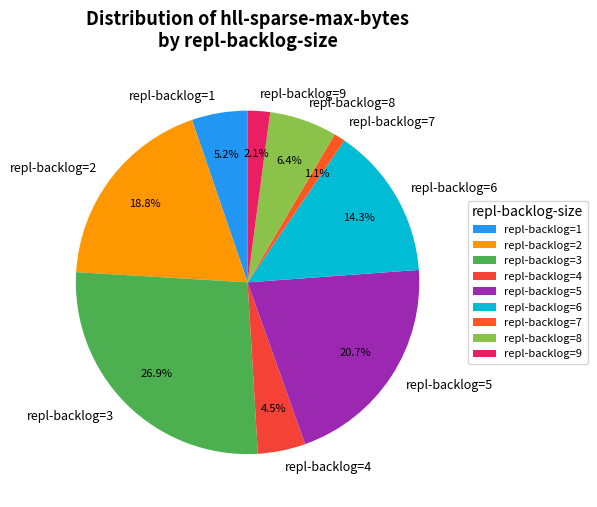

Which has a higher value, repl-backlog=2 or repl-backlog=1?

repl-backlog=2